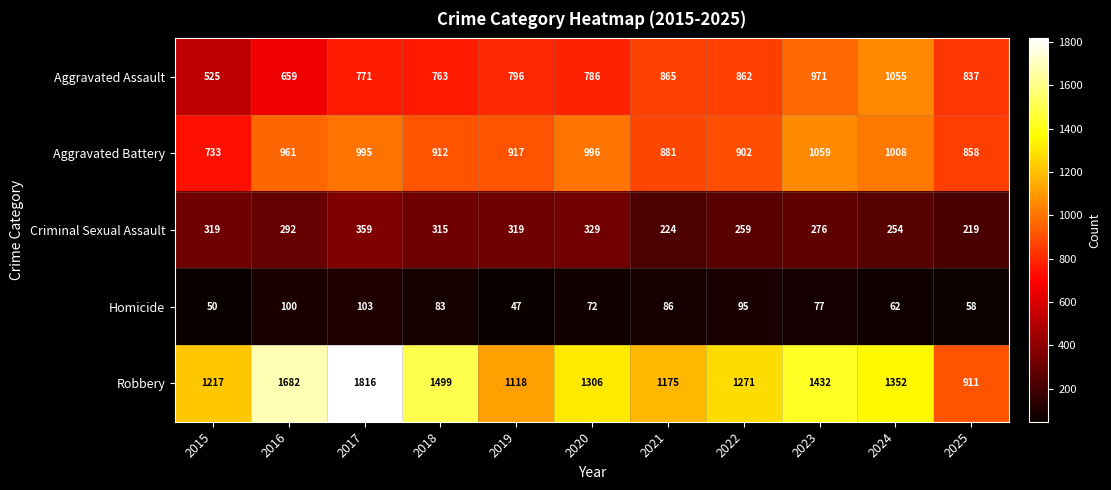

What is the spread (max minus min) of values at 2018?

1416